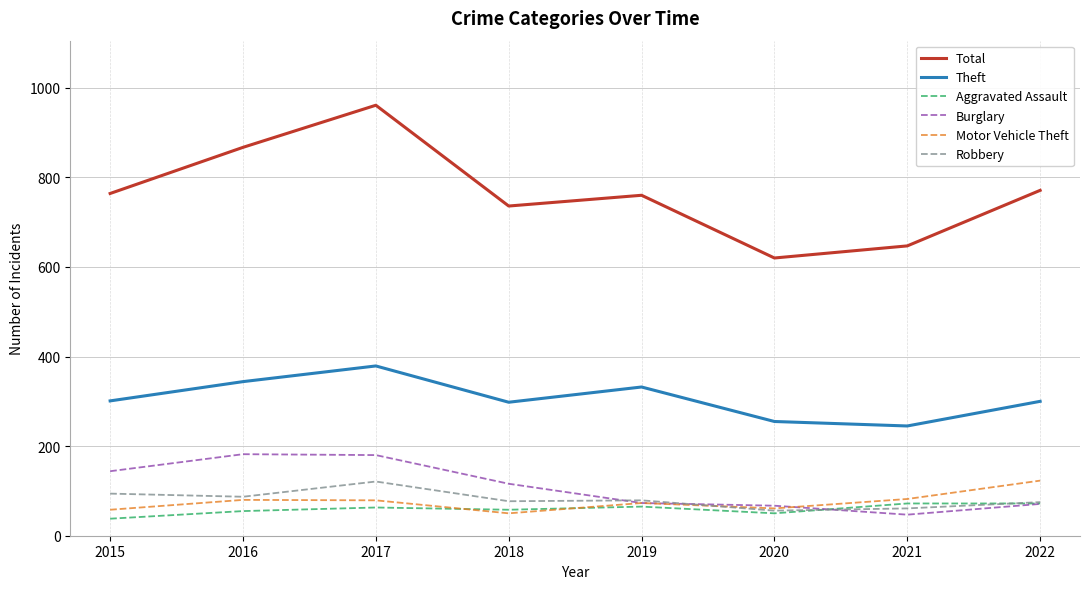

What is the spread (max minus min) of values at 2021?

600